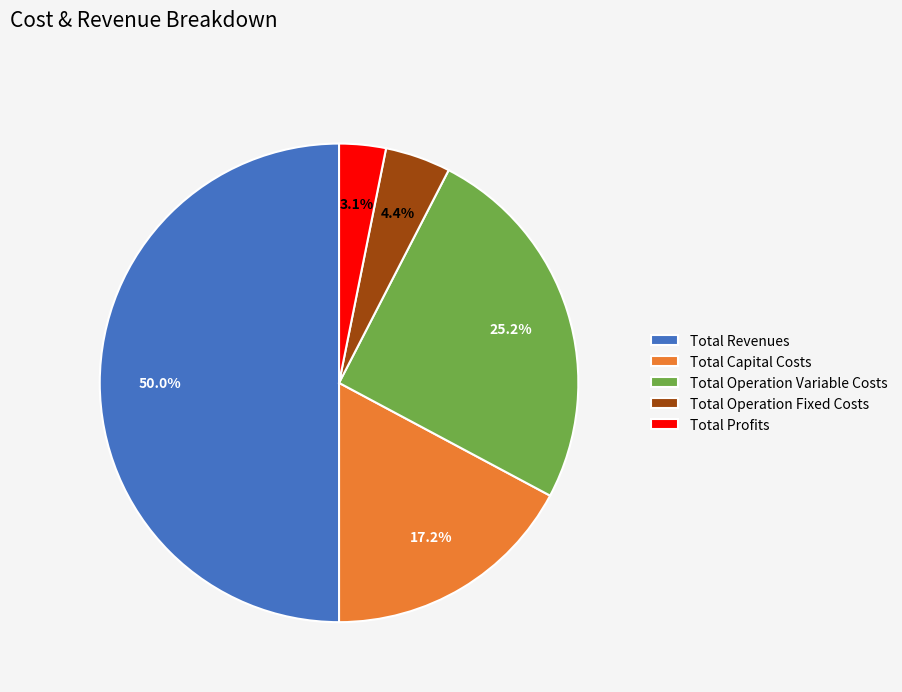

Count the number of slices in the pie.

5